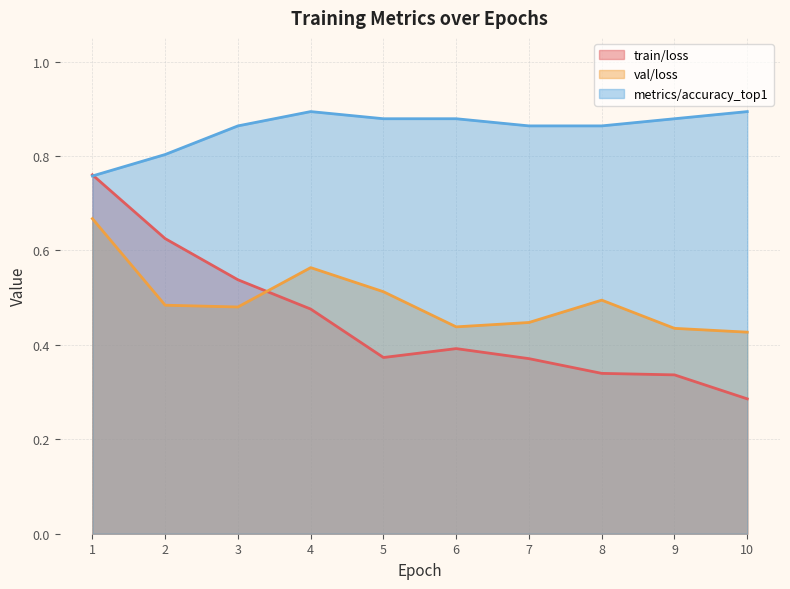

What is the sum of all train/loss values?

4.5